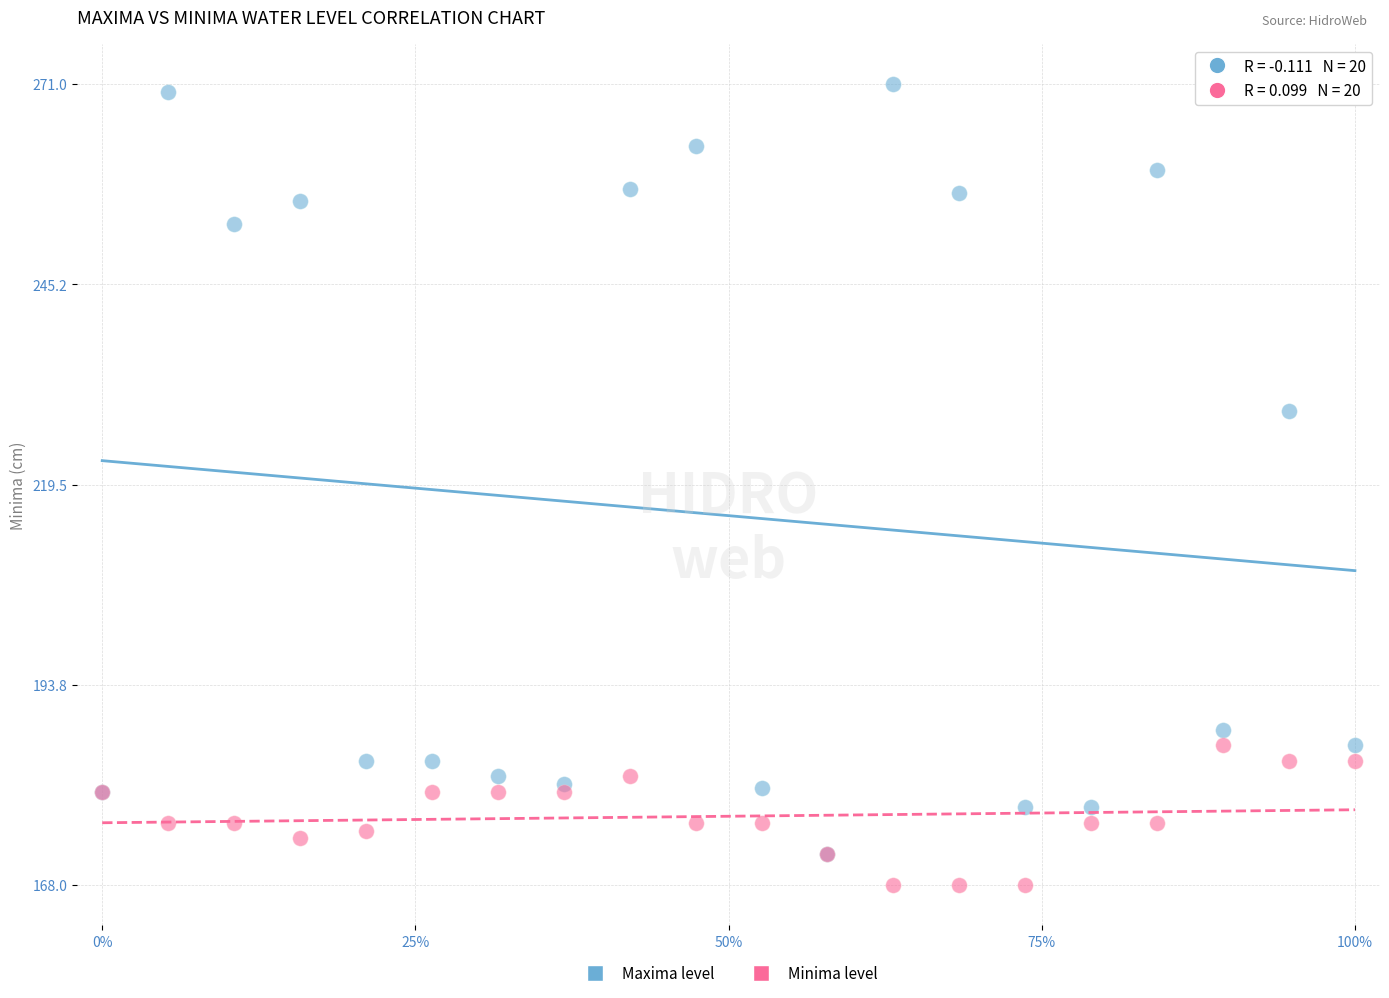

Across all series, what Y value is closest to 219?

229.0